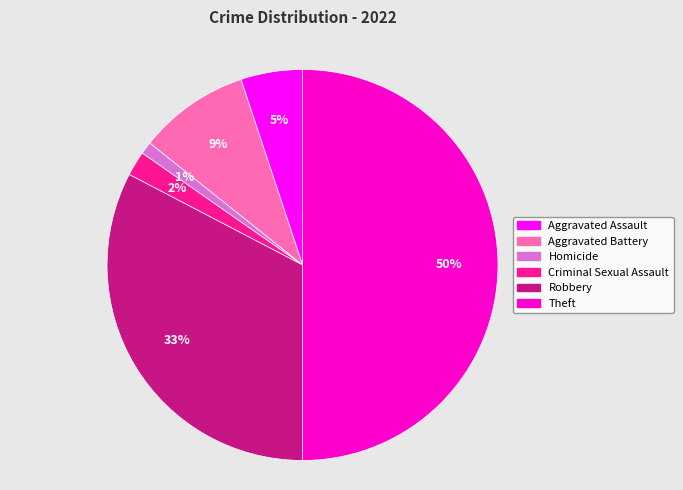

Which has a higher value, Theft or Aggravated Battery?

Theft